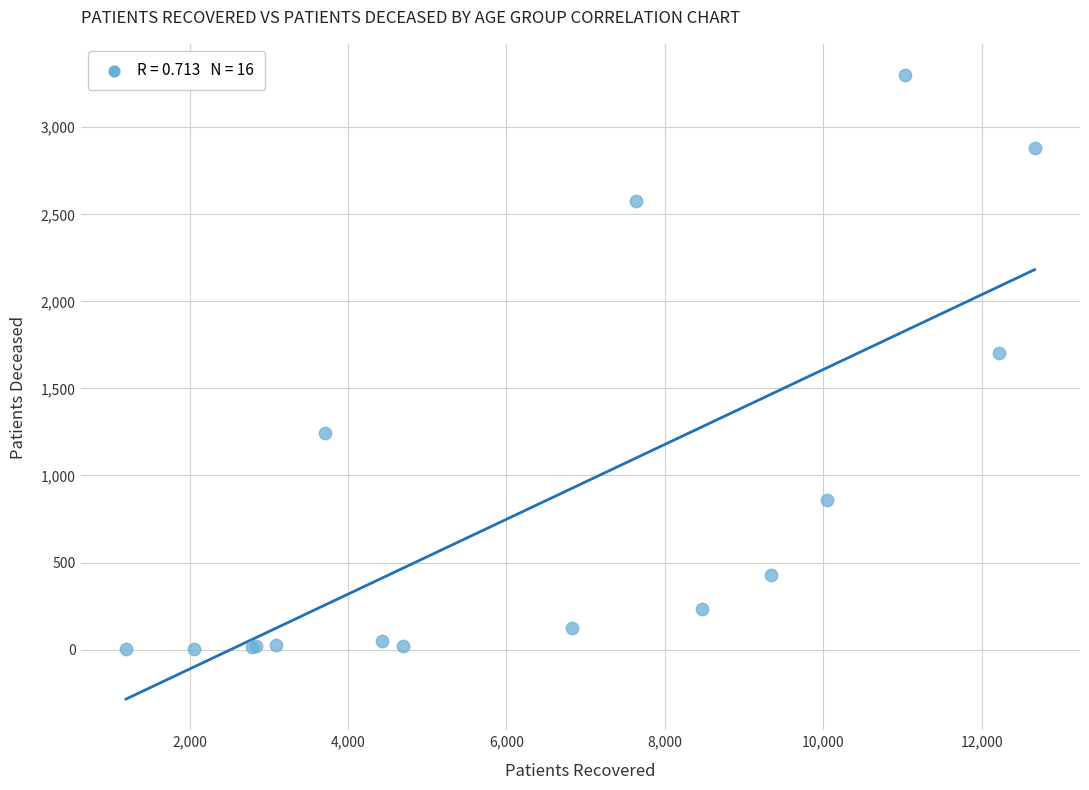

What Y value in the scatter plot is closest to 1651?

1705